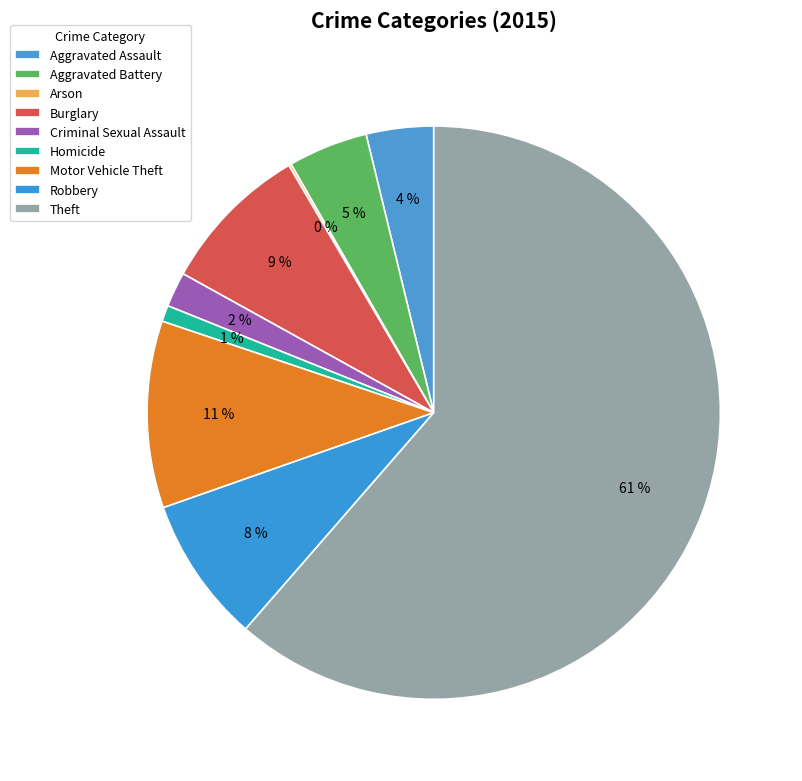

How many segments does this pie chart have?

9